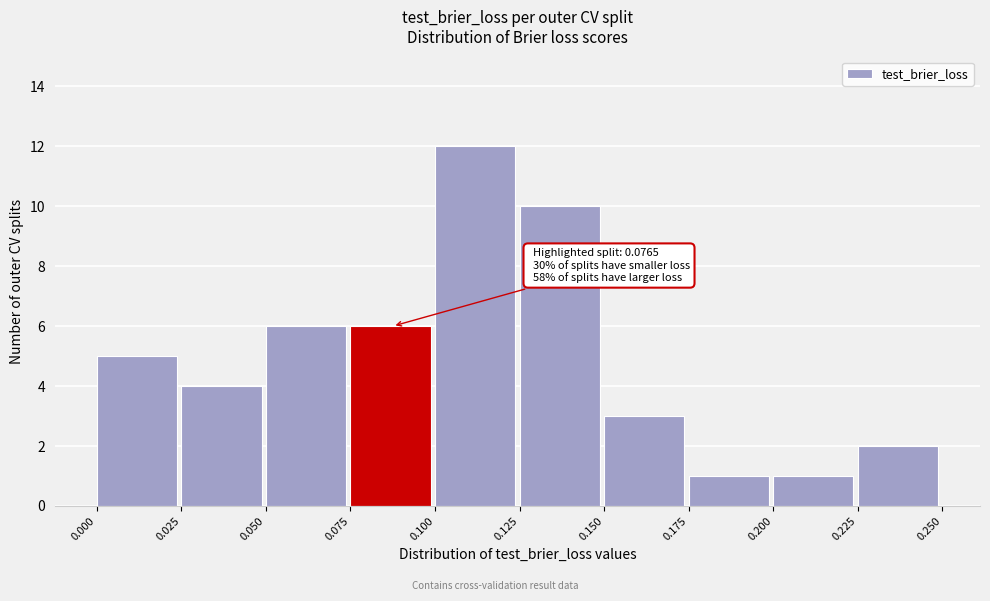

Which range on the x-axis has the tallest bar?

0.100 to 0.125